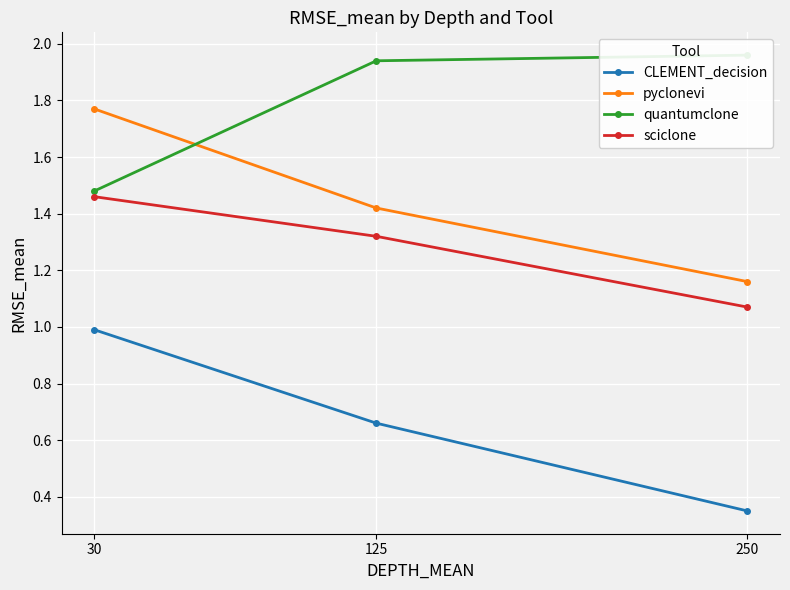

The sciclone series shows 1.3 at 125. True or false?

True